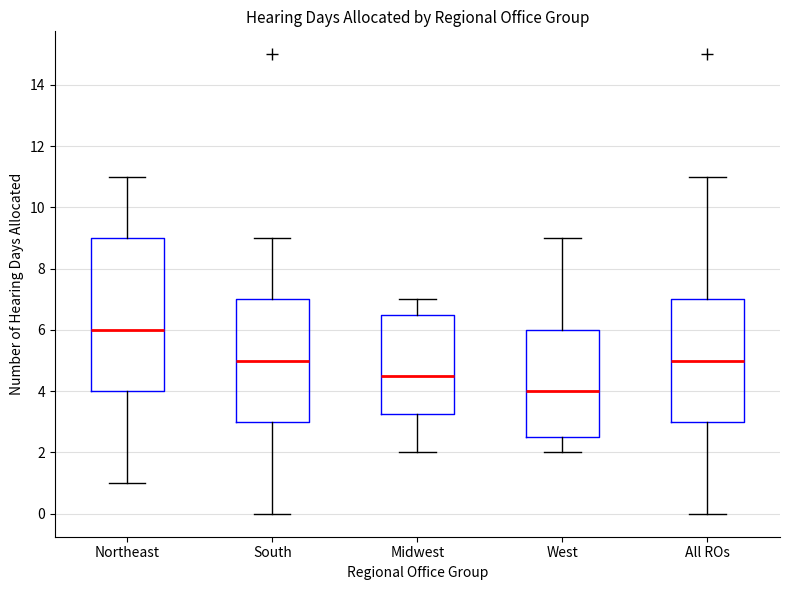

Where does the median line of the box for Northeast sit on the y-axis? The values are not printed on the chart, so give them approximately, as read against the axis.

6.0